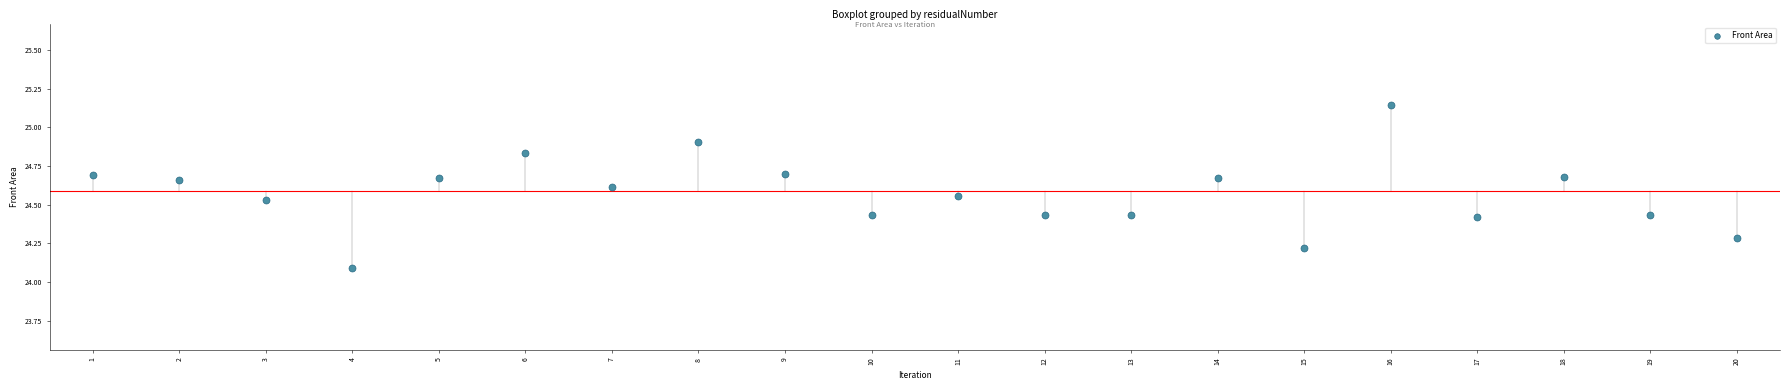

What is the range of Y values (max minus min)?

1.1